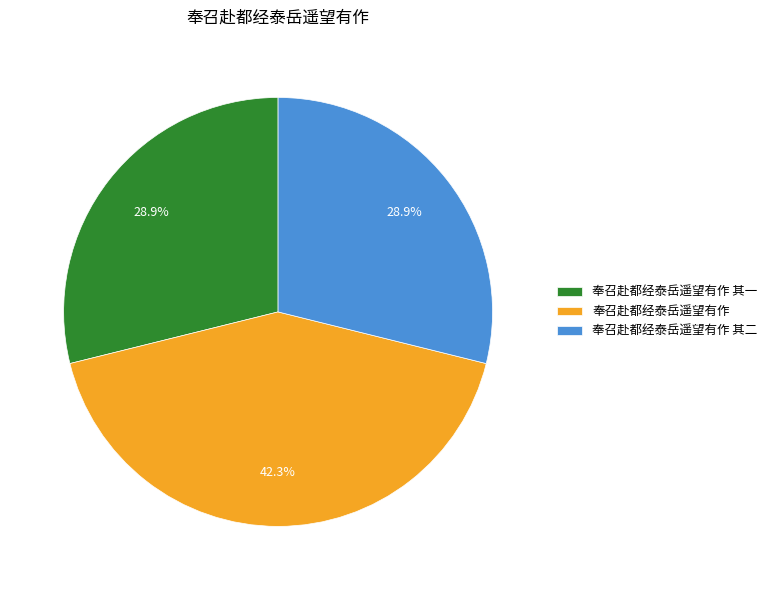

Which category has the biggest portion of the pie?

奉召赴都经泰岳遥望有作